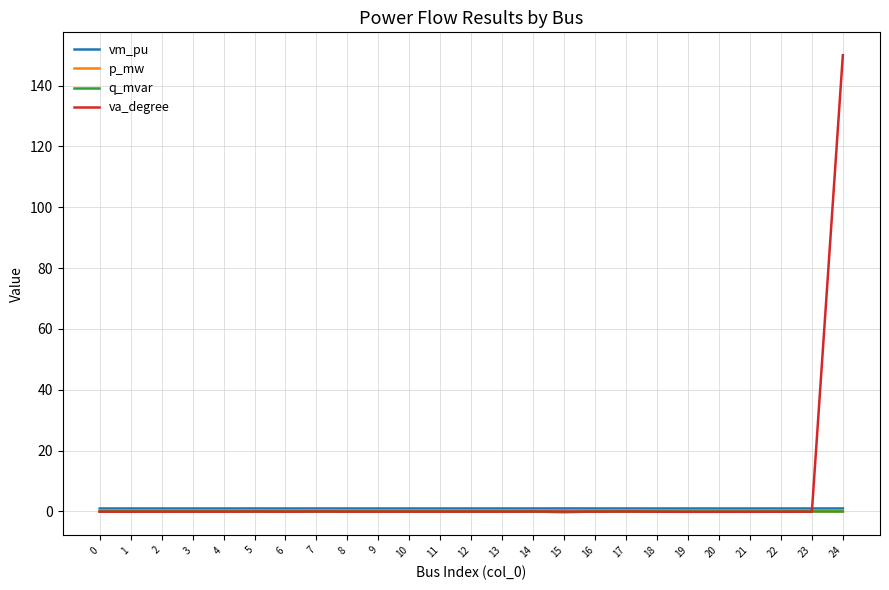

At which category is the sum across all series the highest?

24